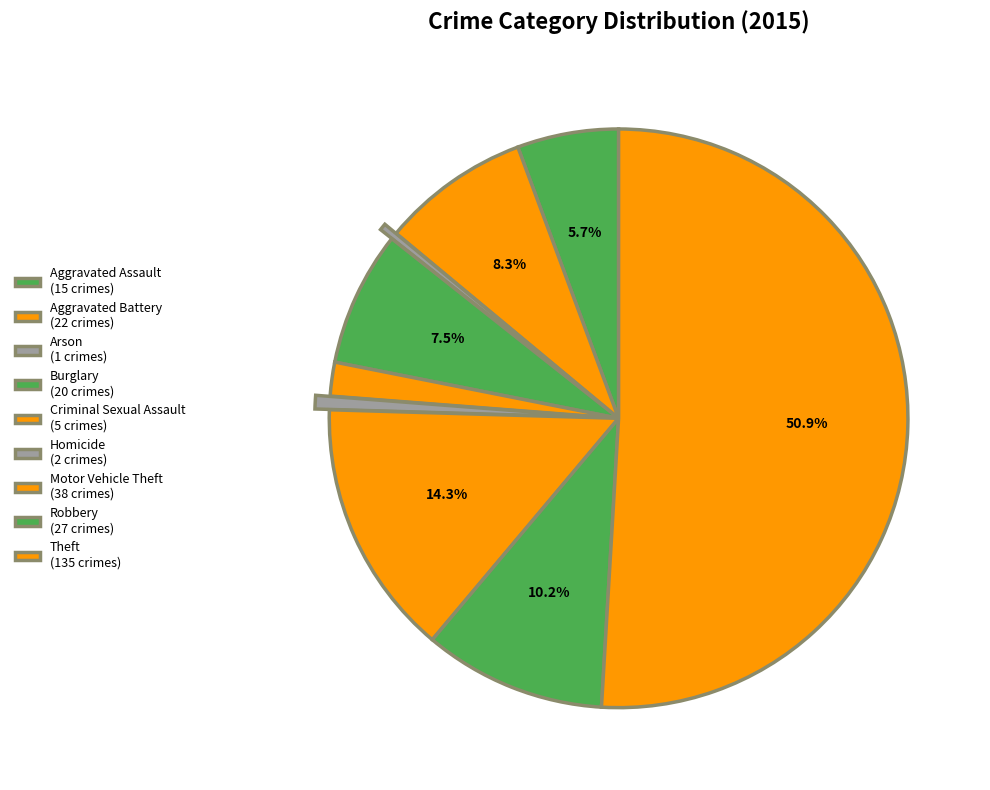

Between Criminal Sexual Assault and Motor Vehicle Theft, which is larger?

Motor Vehicle Theft